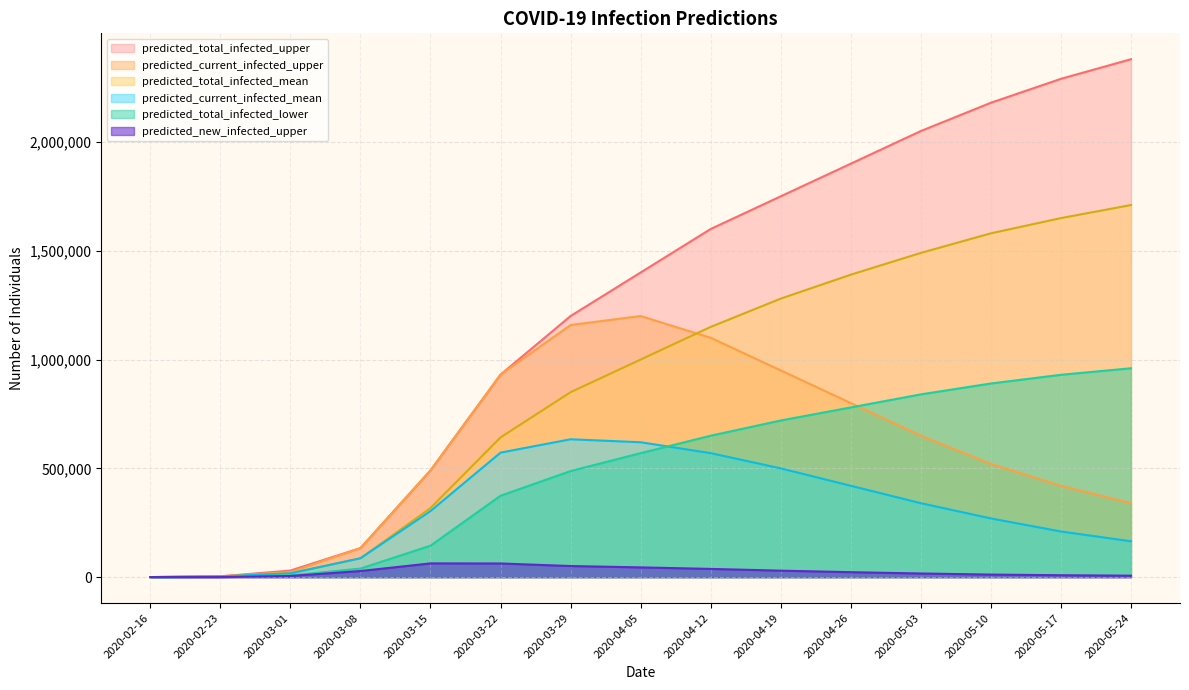

True or false: predicted_current_infected_mean and predicted_new_infected_upper intersect in this chart.

True